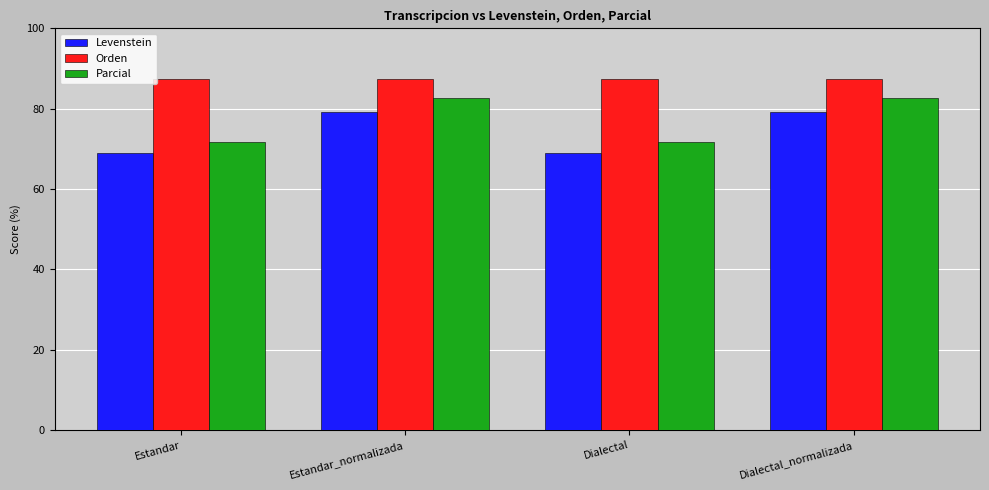

What is the spread (max minus min) of values at Estandar_normalizada?

8.2